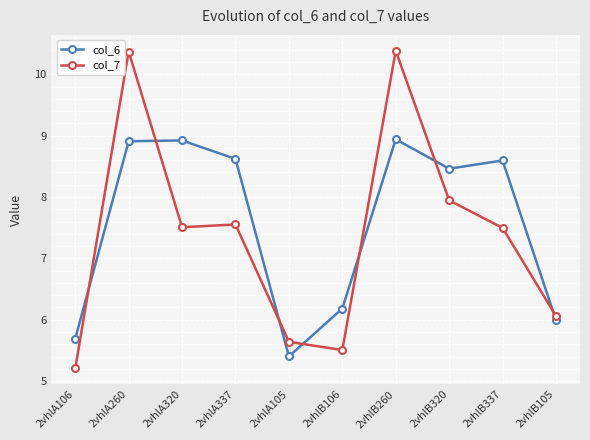

What is the difference between the maximum and minimum values in the col_6 series?

3.5